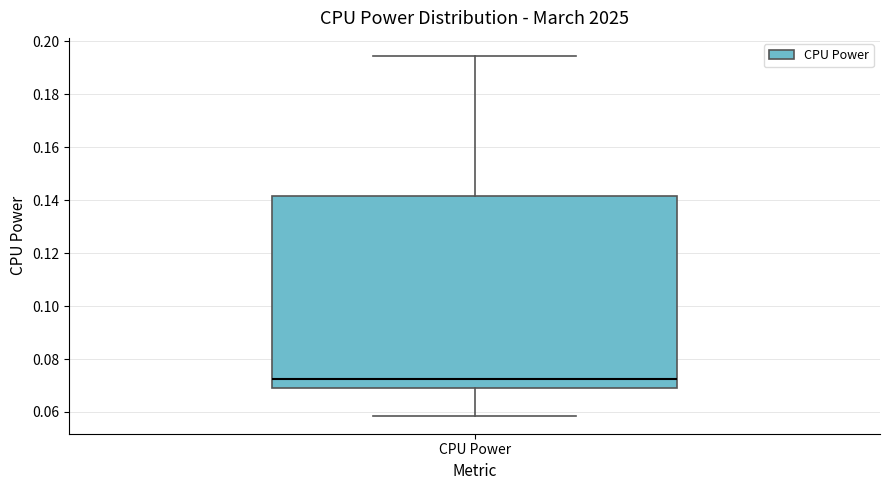

Where is the lower edge of the box for CPU Power on the y-axis? The values are not printed on the chart, so give them approximately, as read against the axis.

0.070